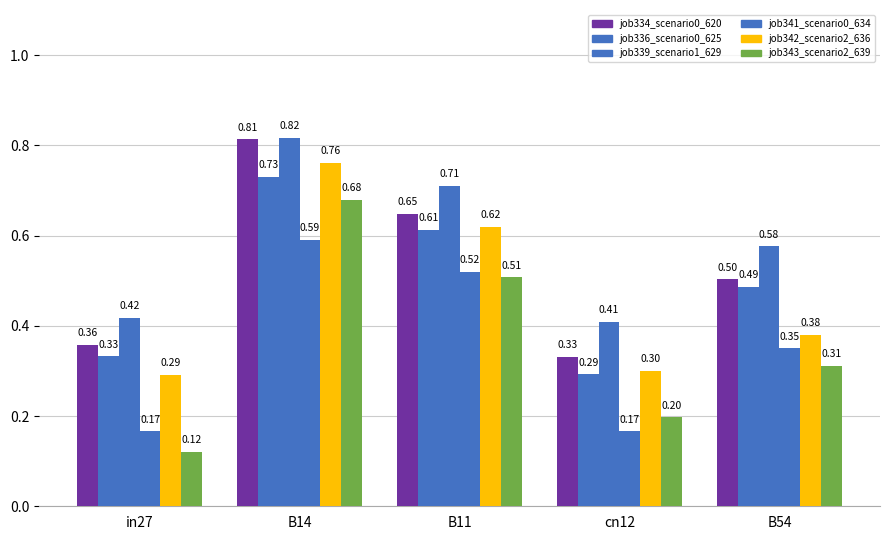

Which series has the largest total across all categories?

job339_scenario1_629